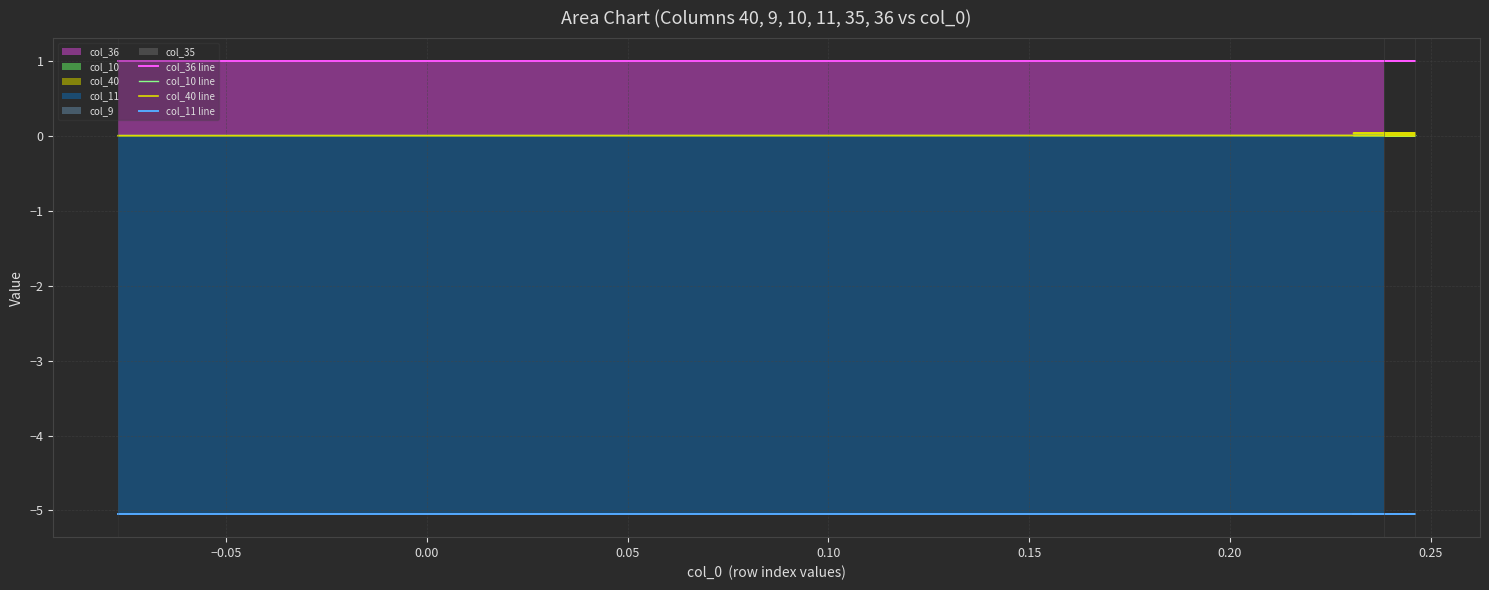

True or false: col_36 line and col_11 line cross at least once.

False